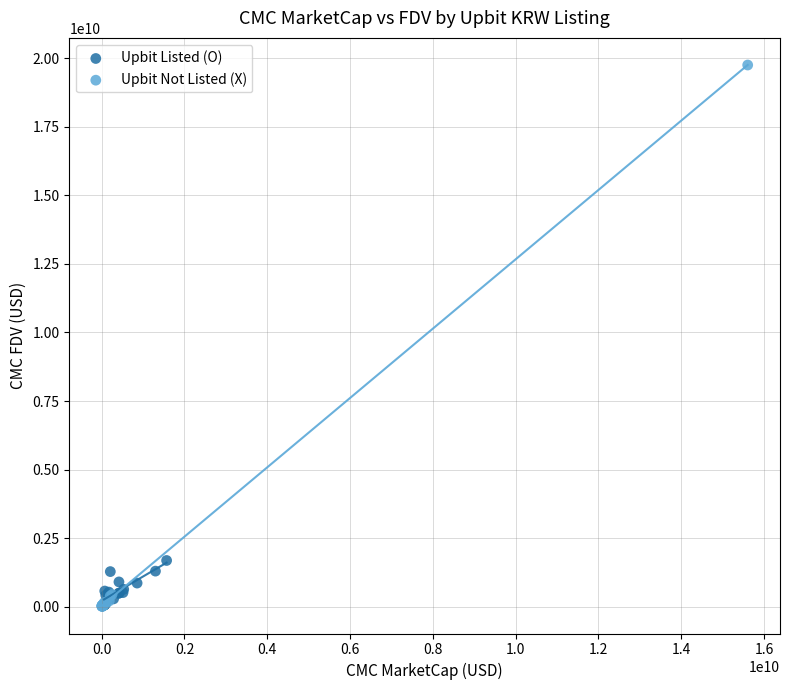

Which series has the largest Y range (max minus min)?

Upbit Not Listed (X)